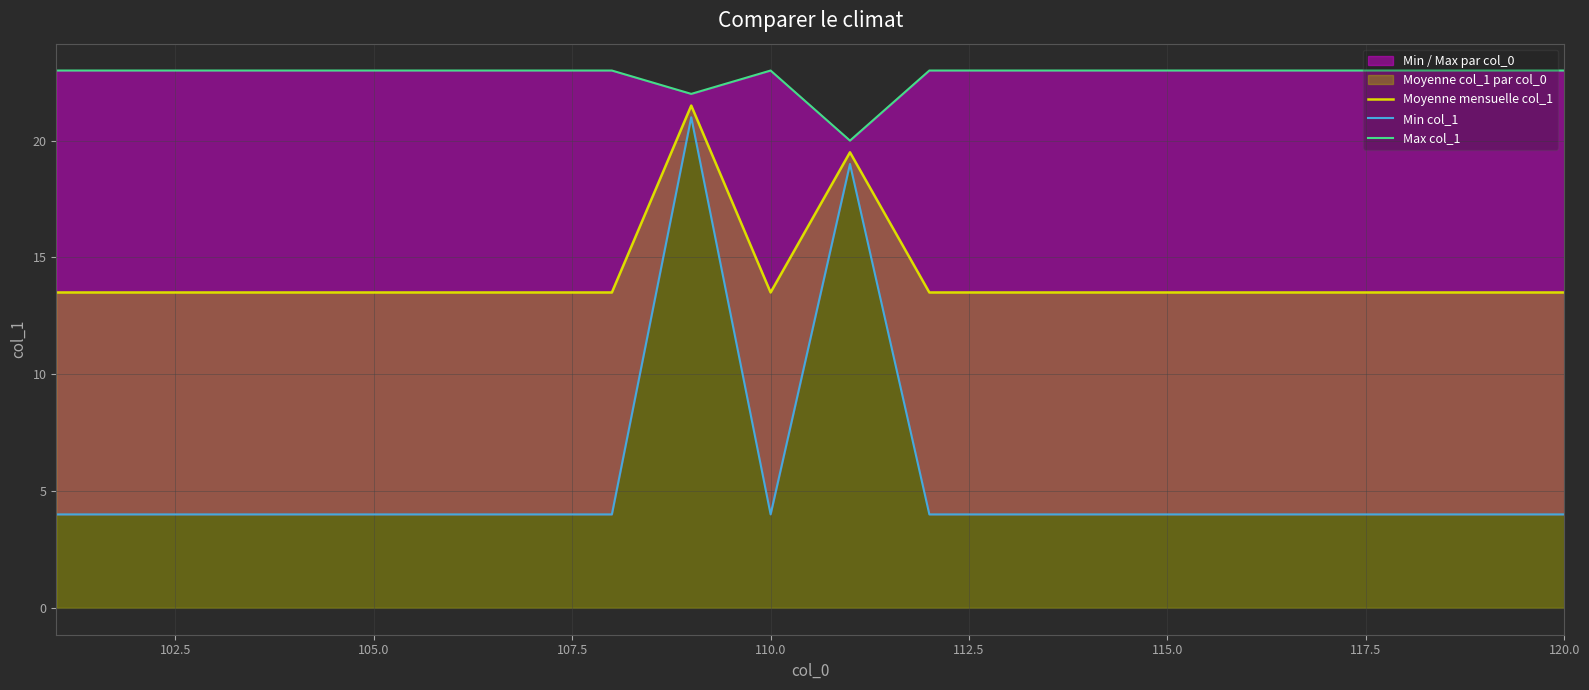

What is the highest value of the Moyenne mensuelle col_1 series?

21.5